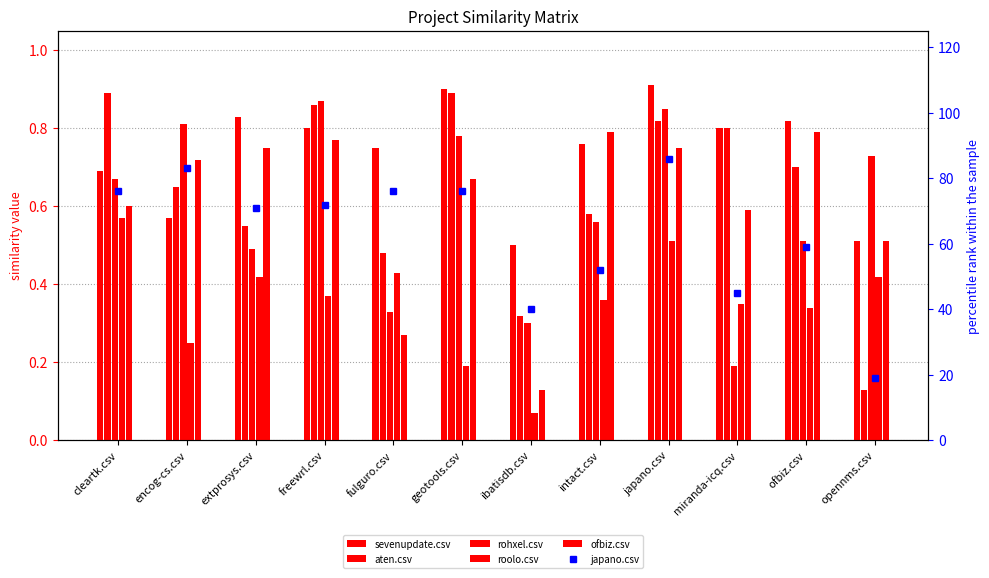

What is the difference between the highest and lowest values at geotools.csv?

75.8